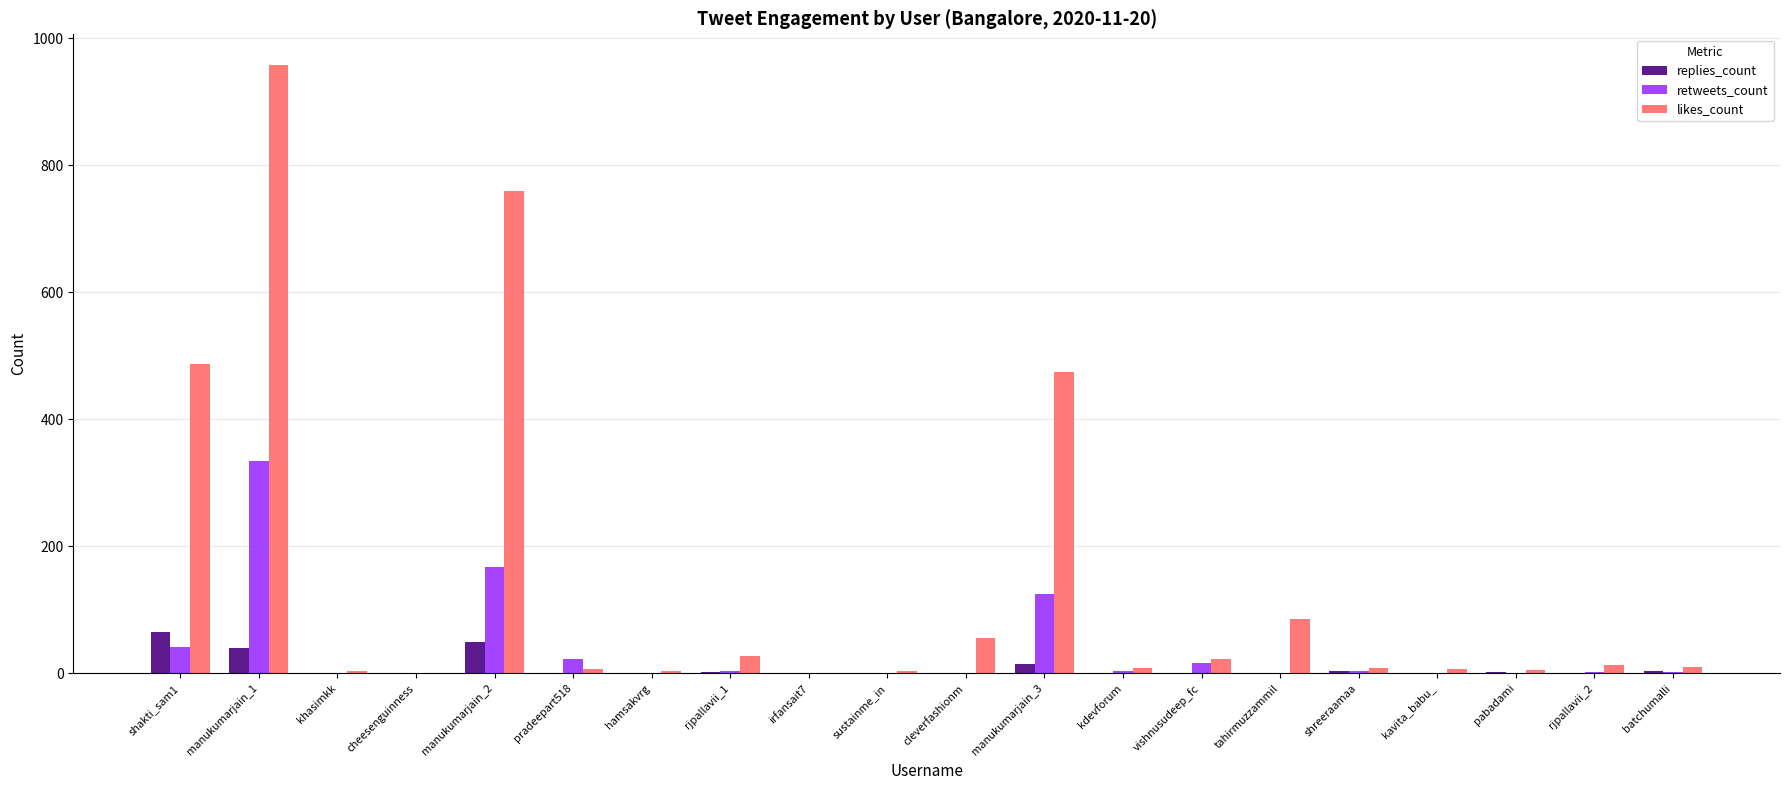

How many series are shown in this chart?

3